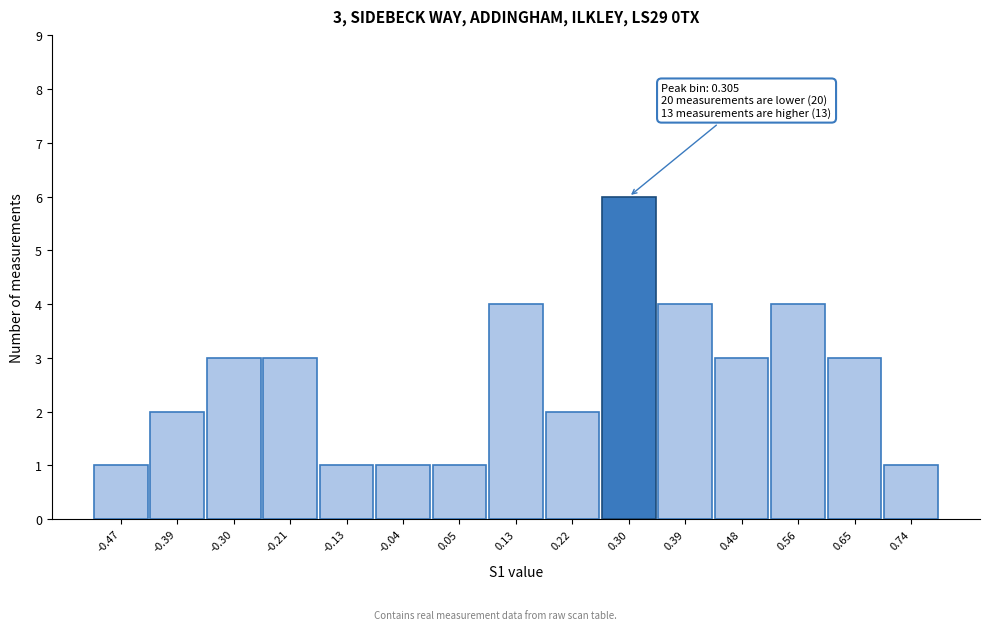

Which range on the x-axis has the tallest bar?

0.26 to 0.35